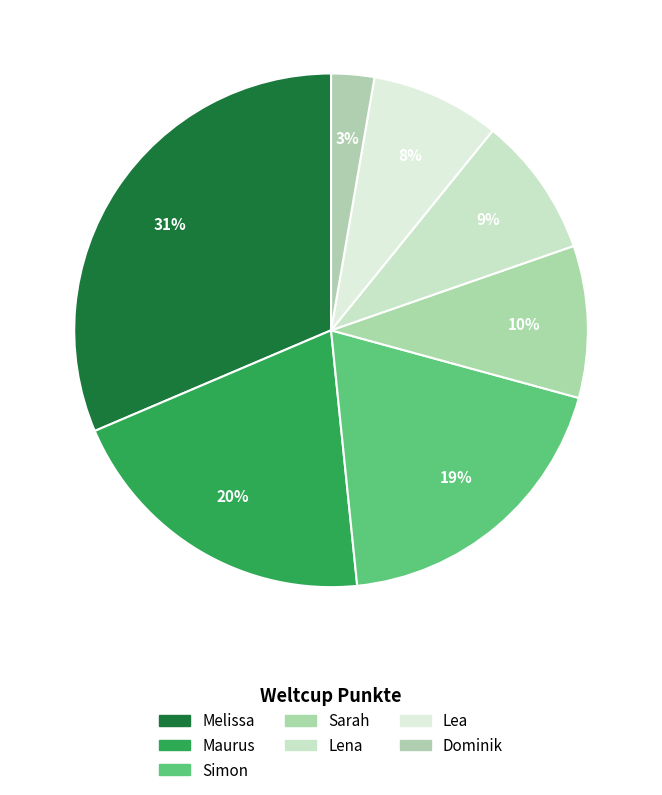

The Lea slice represents 14% of the pie. True or false?

False